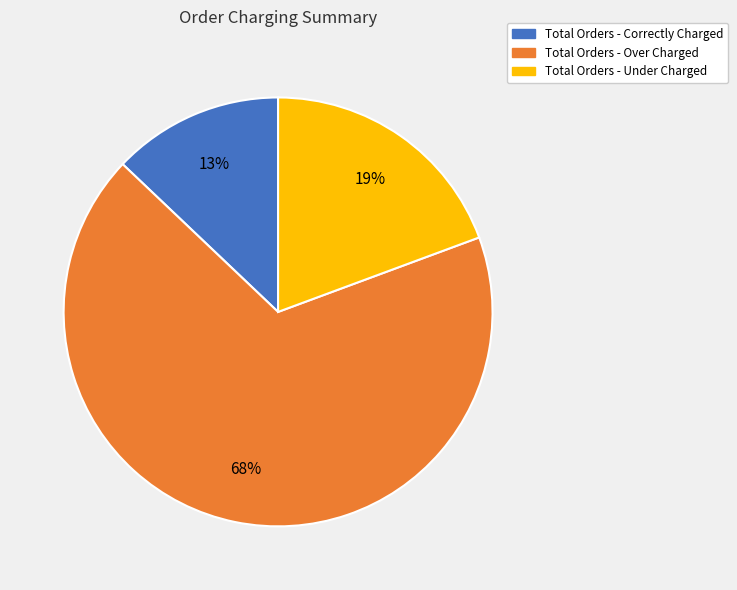

The Total Orders - Under Charged slice represents 5% of the pie. True or false?

False